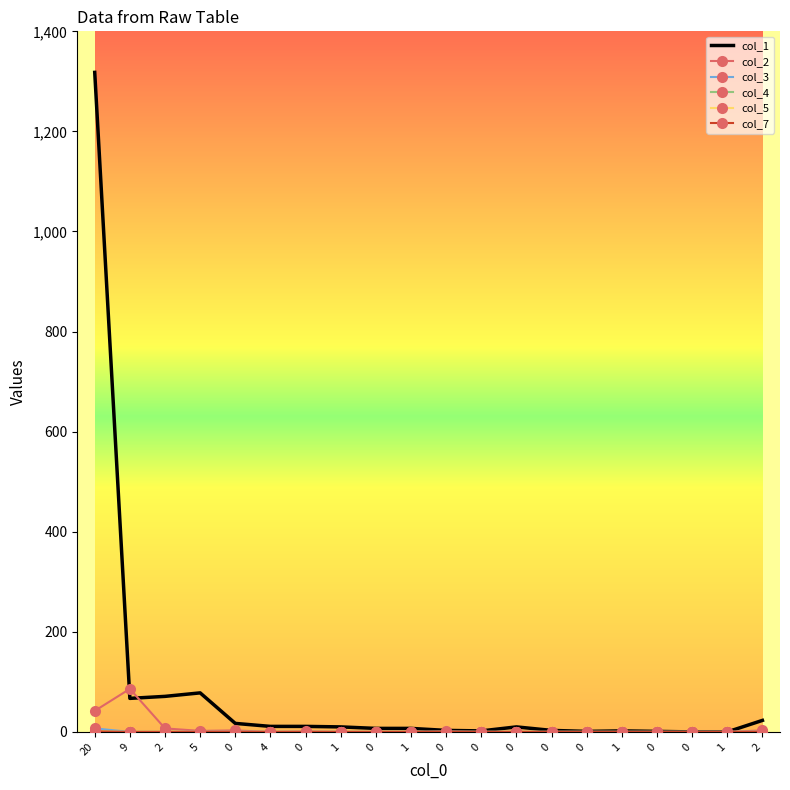

Which series has the largest total across all categories?

col_1